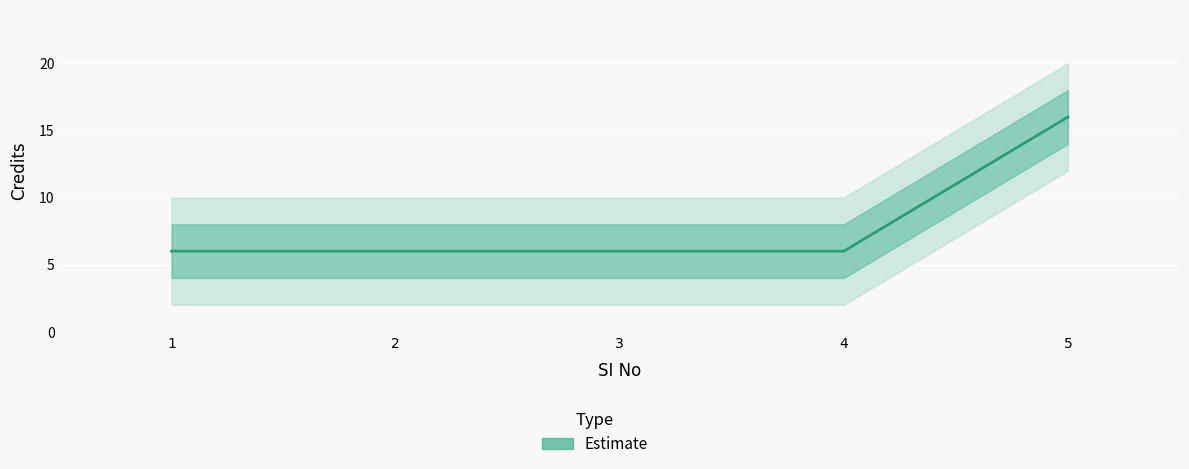

List the labels in order of value, smallest first.

1, 2, 3, 4, 5